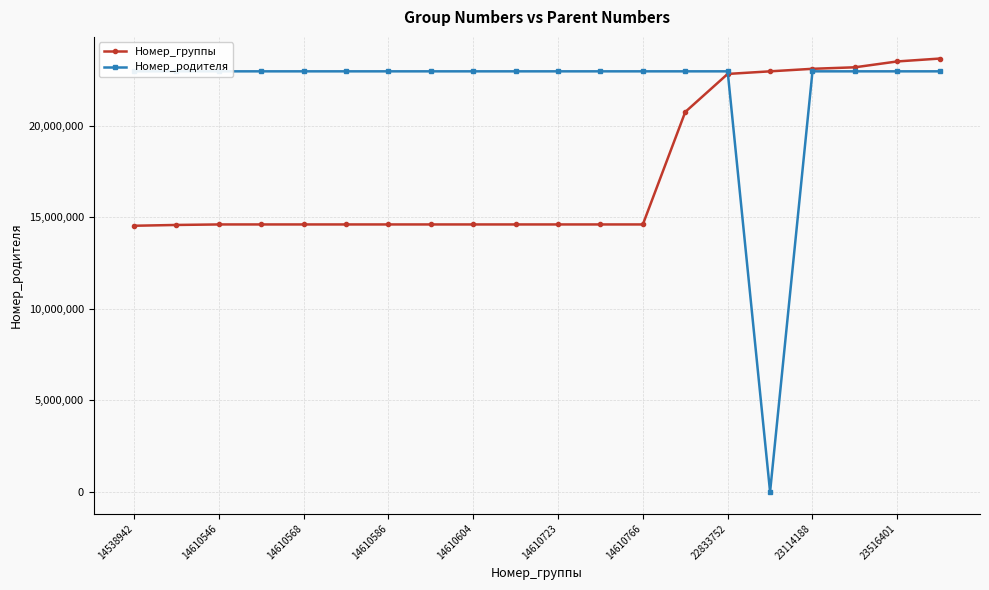

True or false: Номер_группы has a value of 14610766 at 14610766.

True